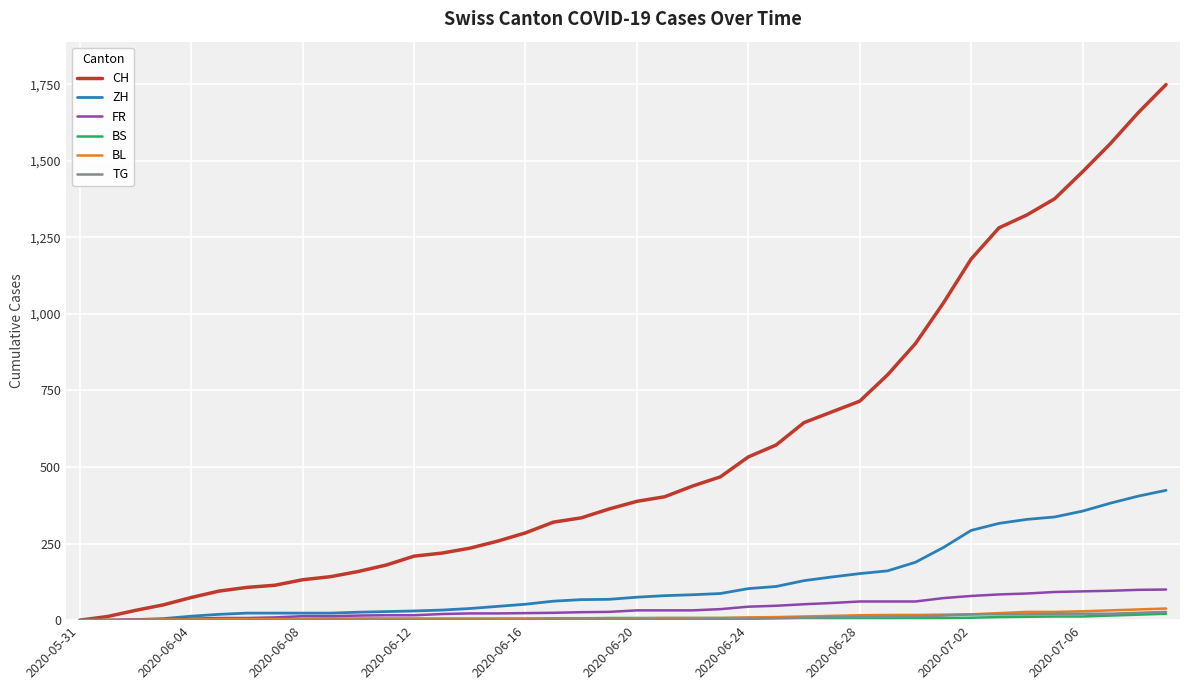

Which series has the widest spread of values?

CH